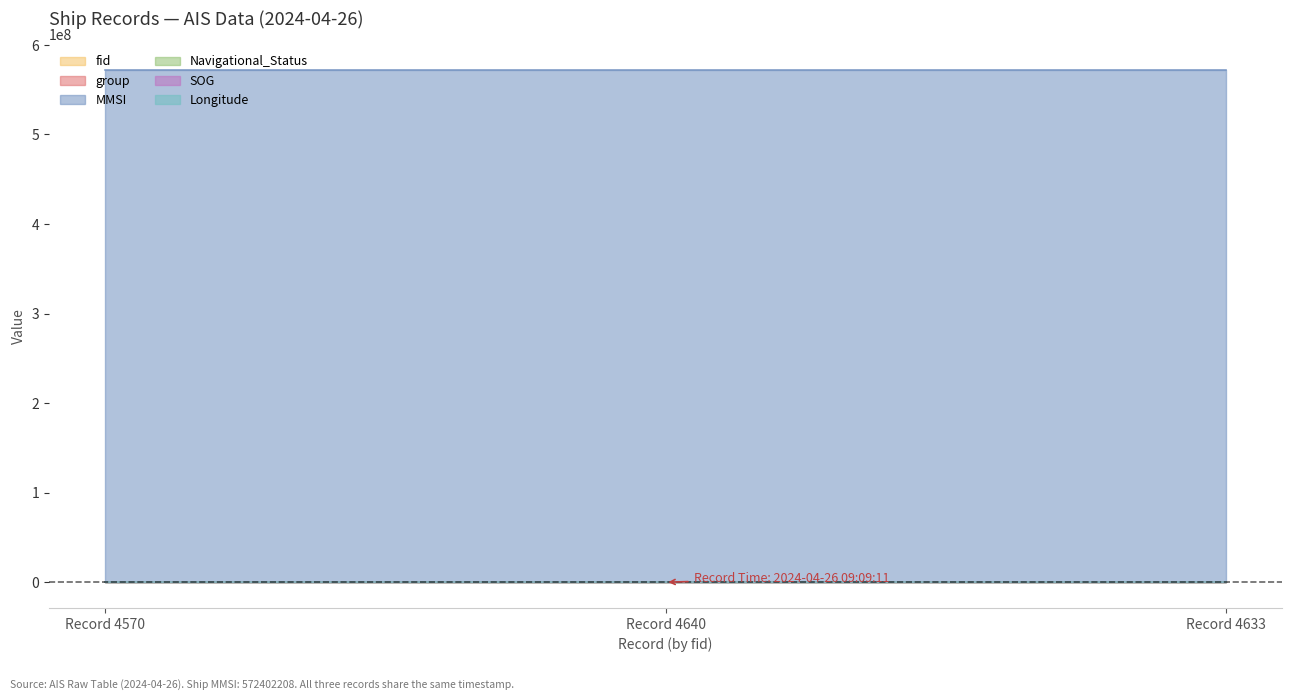

How many categories are shown in the chart?

3